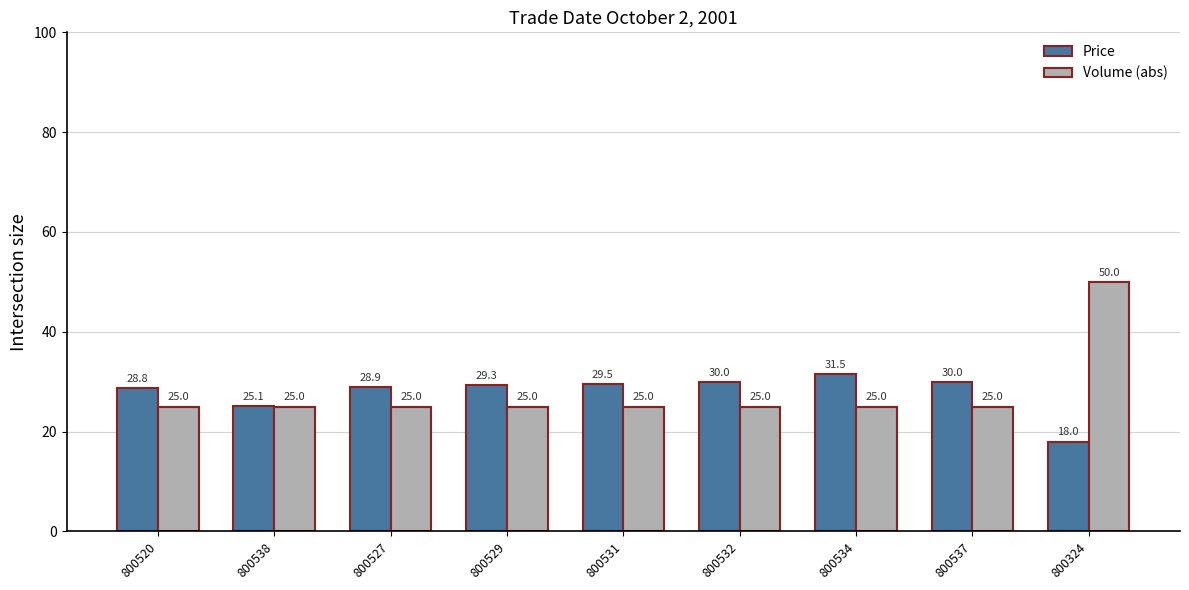

True or false: Price has a value of 46.5 at 800534.

False